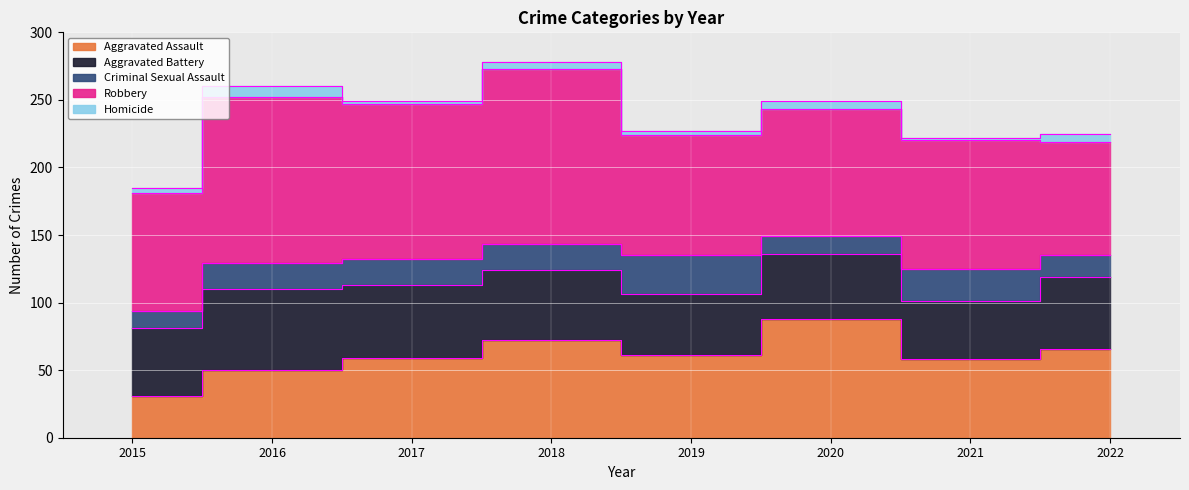

What is the sum of the Aggravated Assault values at 2018 and 2021?

130